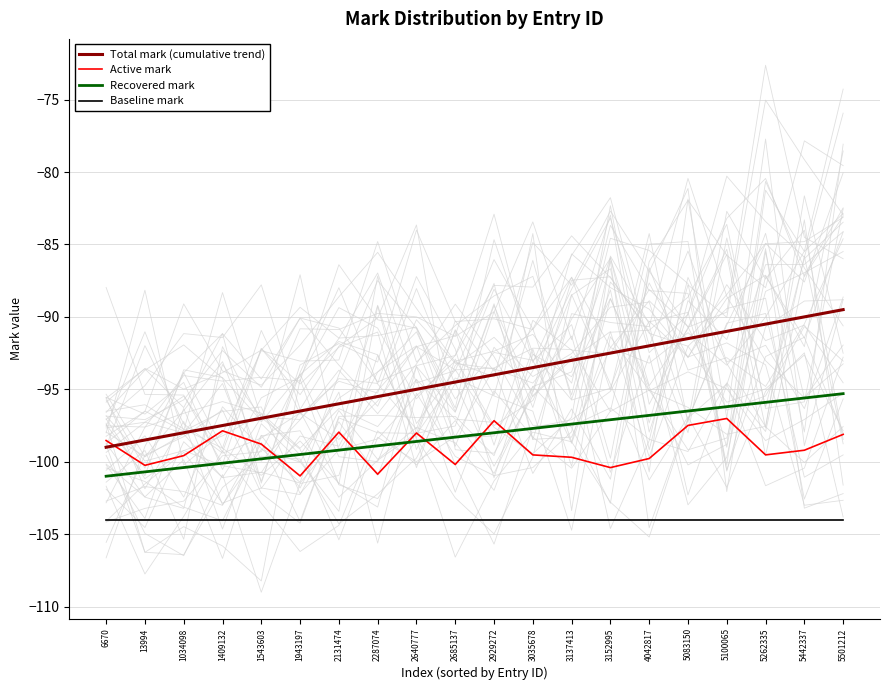

What is the sum of the Recovered mark values at 5100065 and 3035678?

-193.9